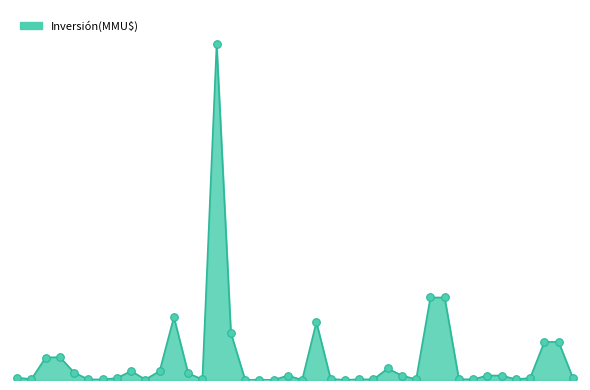

Does the chart have visible grid lines?

No